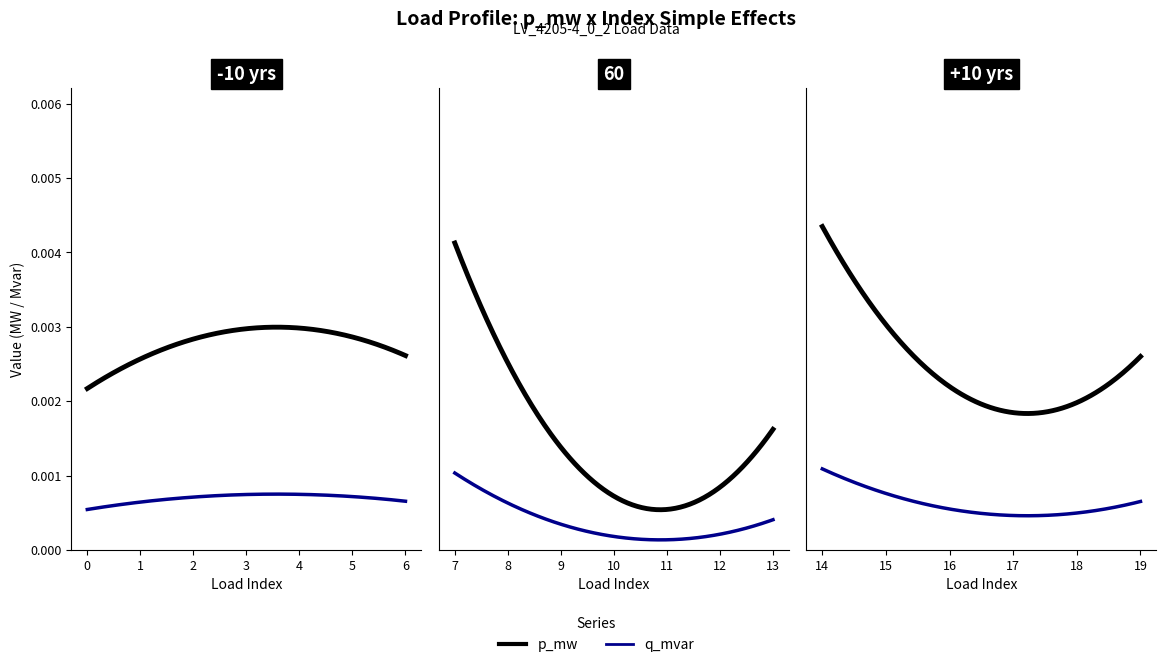

Is it true that q_mvar equals 0.0 at 14?

True